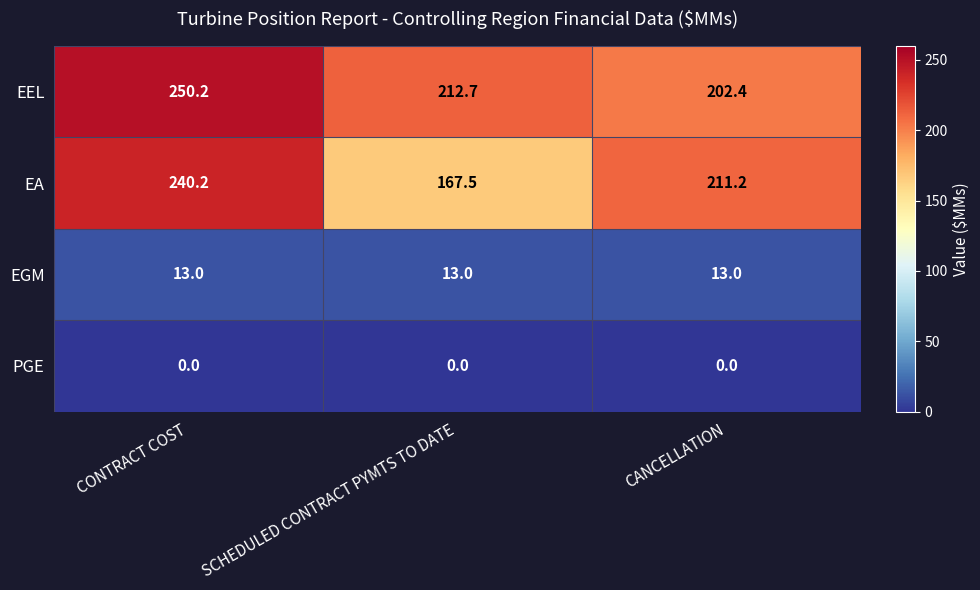

Which category has the highest value across all series?

CONTRACT COST